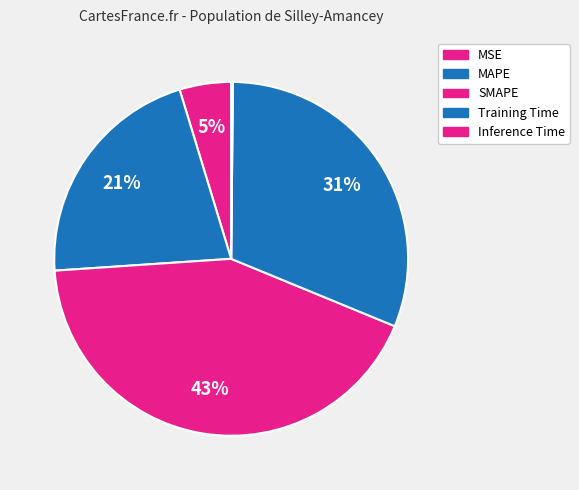

What percentage is the MAPE slice, to the nearest percent?

21%